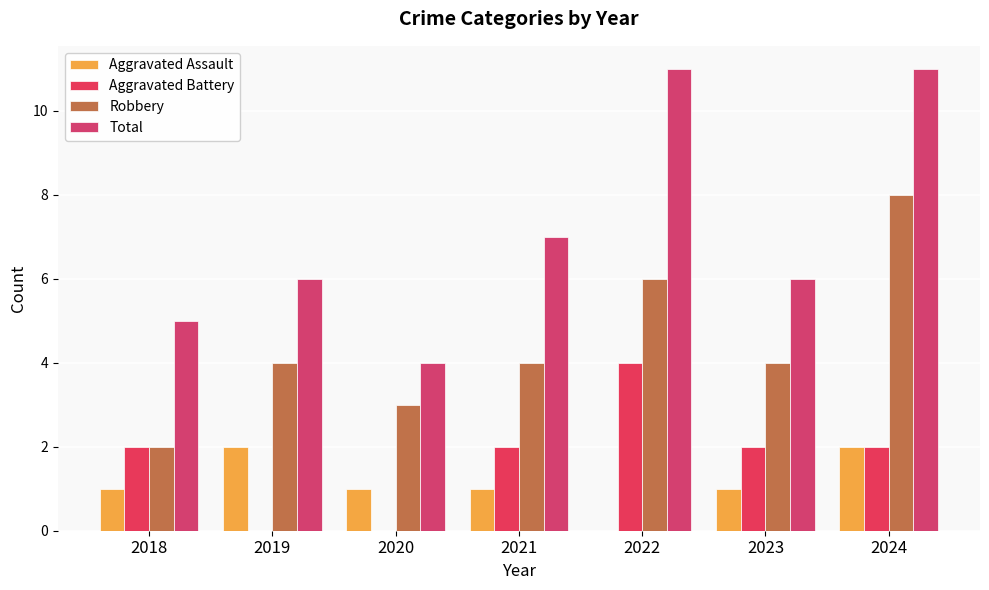

Which series has the largest total across all categories?

Total